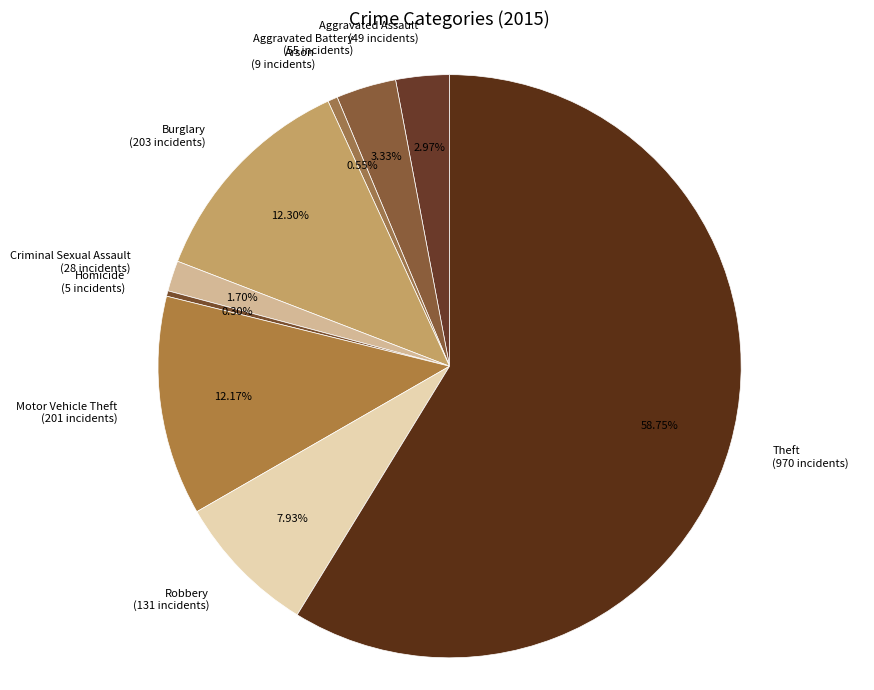

Between Robbery and Aggravated Assault, which is larger?

Robbery